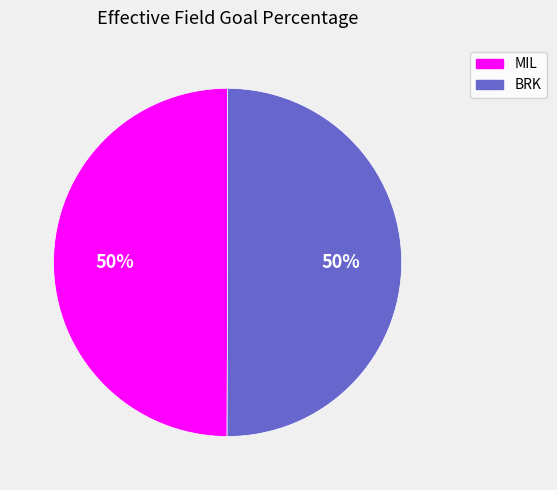

To the nearest percent, what is the combined percentage of MIL and BRK?

100%